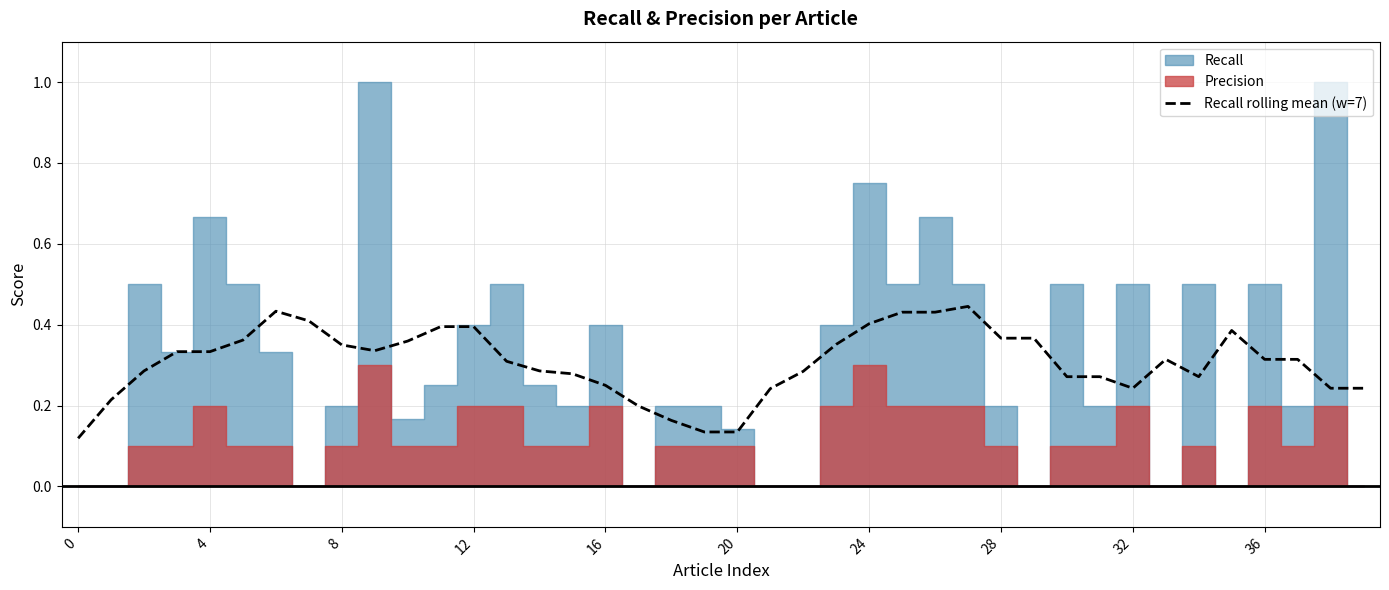

What is the label of the 37th point from the left?

36